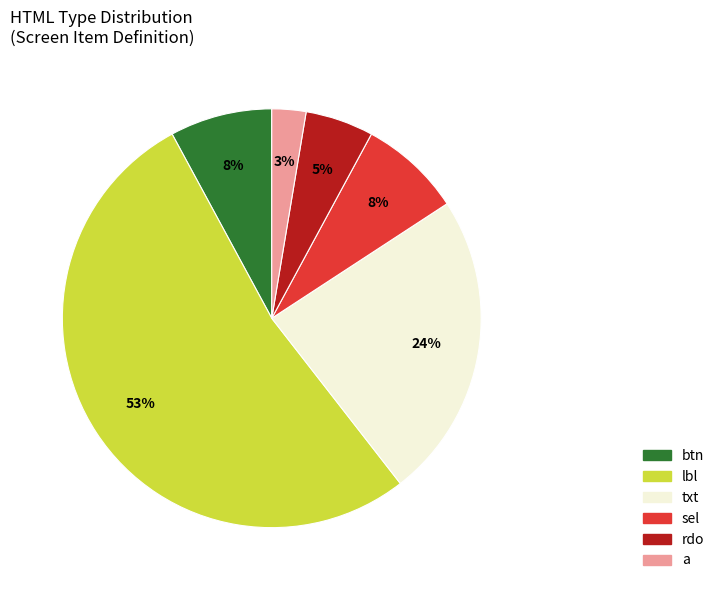

To the nearest percent, what portion does txt represent?

24%